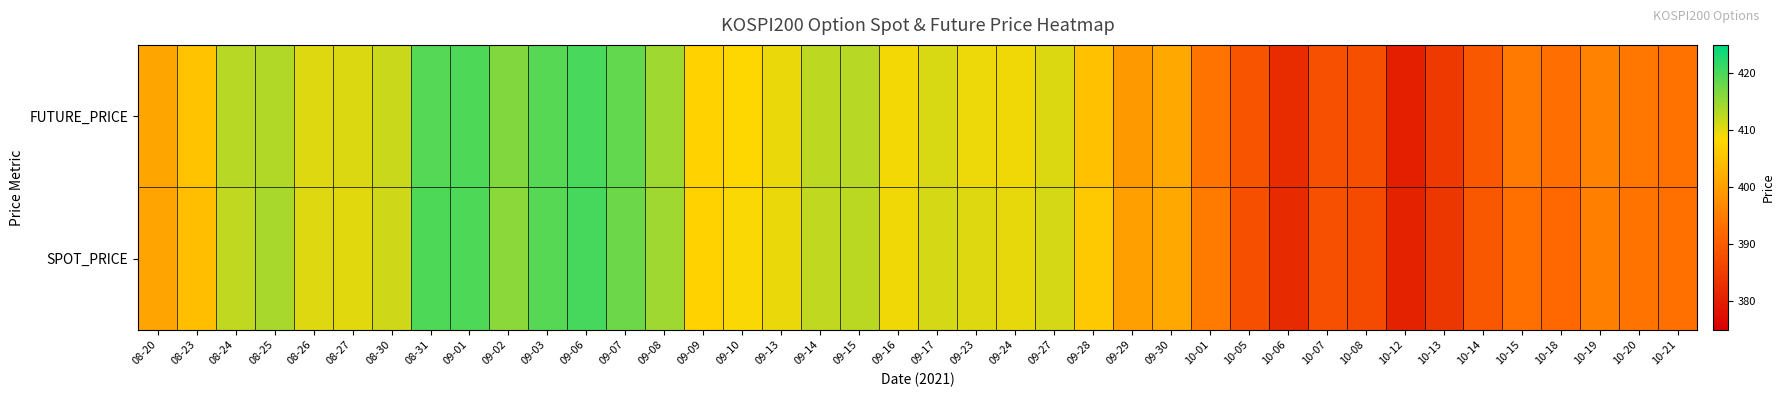

Reading left to right, transcribe all the data shown in this chart.

FUTURE_PRICE: 08-20=400.9	08-23=405.1	08-24=413.0	08-25=413.4	08-26=410.5	08-27=410.6	08-30=411.9	08-31=419.5	09-01=419.8	09-02=416.6	09-03=419.1	09-06=420.1	09-07=418.5	09-08=414.5	09-09=407.4	09-10=408.2	09-13=409.7	09-14=412.6	09-15=413.0	09-16=409.1	09-17=410.8	09-23=409.6	09-24=409.2	09-27=410.7	09-28=404.9	09-29=399.1	09-30=401.5	10-01=393.6	10-05=388.8	10-06=382.4	10-07=388.2	10-08=388.1	10-12=380.2	10-13=384.6	10-14=389.4	10-15=394.6	10-18=392.9	10-19=395.8	10-20=394.0	10-21=393.4
SPOT_PRICE: 08-20=400.8	08-23=404.6	08-24=412.5	08-25=413.9	08-26=410.4	08-27=410.2	08-30=411.5	08-31=419.8	09-01=419.9	09-02=415.9	09-03=419.2	09-06=420.4	09-07=417.8	09-08=414.5	09-09=407.3	09-10=408.7	09-13=409.7	09-14=412.4	09-15=412.9	09-16=409.2	09-17=411.0	09-23=410.5	09-24=409.8	09-27=411.0	09-28=406.2	09-29=400.1	09-30=401.3	10-01=394.8	10-05=388.0	10-06=381.9	10-07=388.1	10-08=387.4	10-12=380.7	10-13=384.1	10-14=389.6	10-15=393.2	10-18=392.0	10-19=395.4	10-20=393.7	10-21=393.2